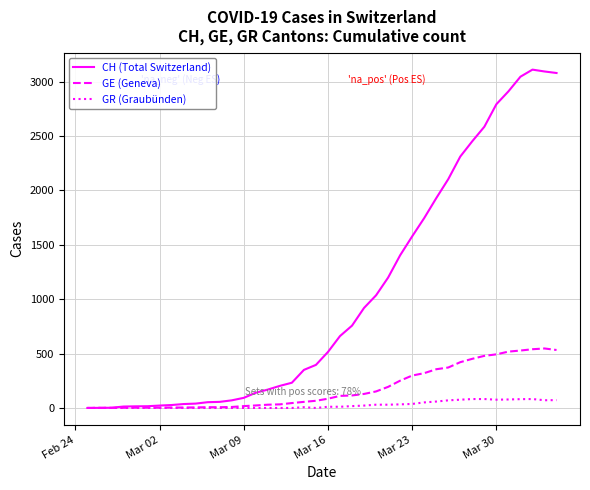

Which series has the widest spread of values?

CH (Total Switzerland)